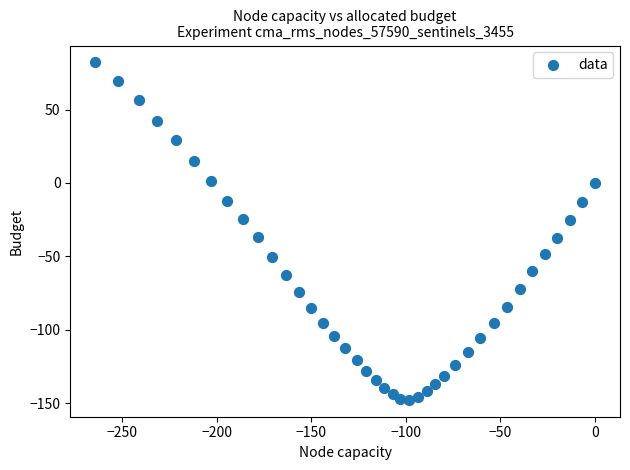

What is the range of Y values (max minus min)?

229.9